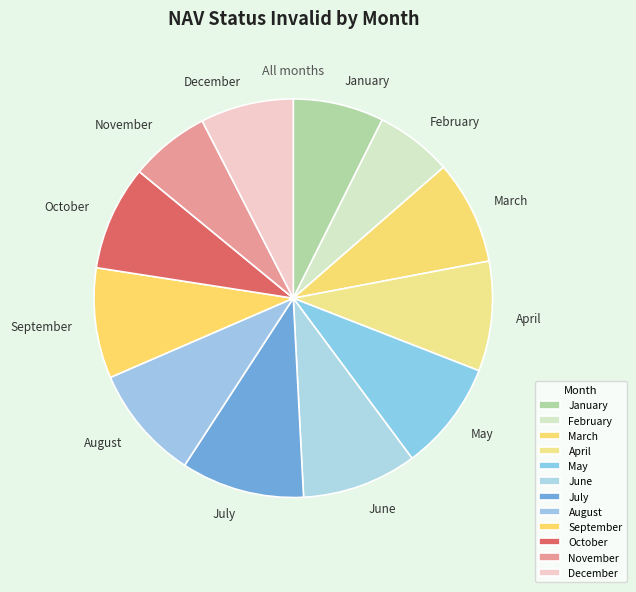

Is there a majority slice in this chart?

No